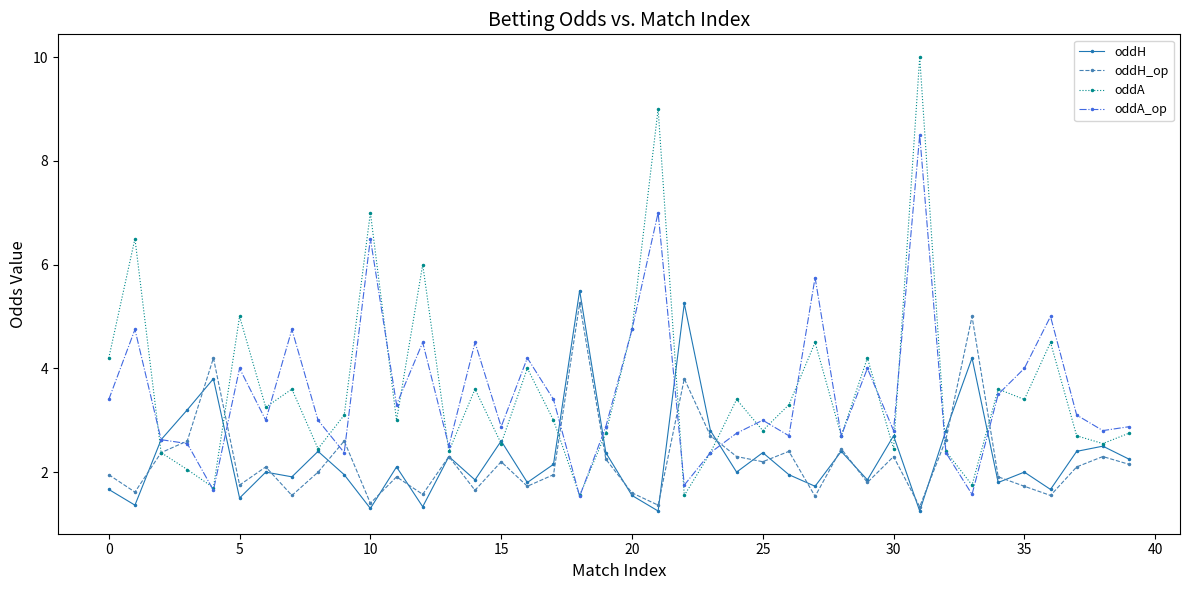

Does the chart display data point markers on the line(s)?

Yes